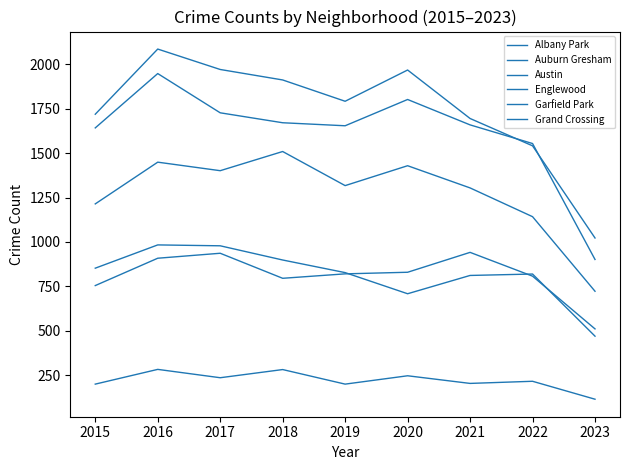

Does the chart display data point markers on the line(s)?

No